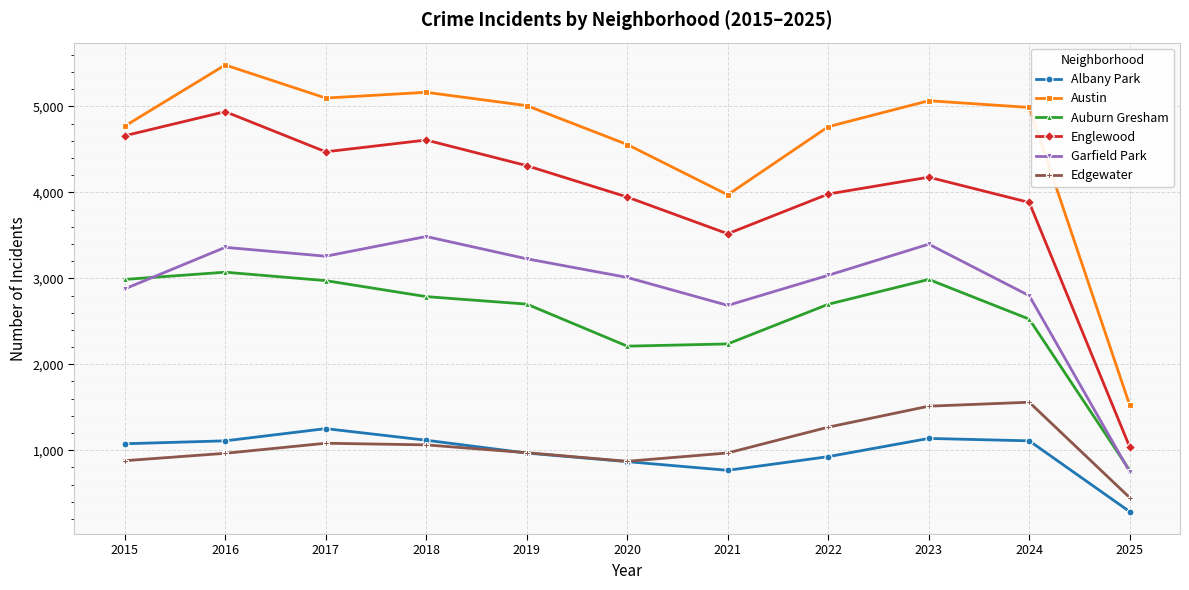

Rank the series by their maximum value, from lowest to highest.

Albany Park, Edgewater, Auburn Gresham, Garfield Park, Englewood, Austin